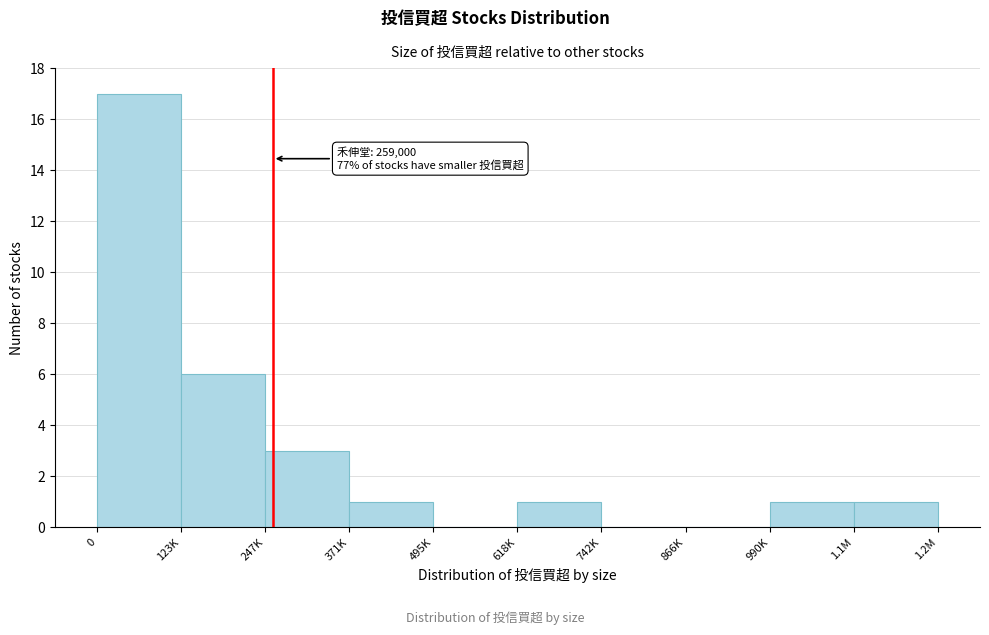

Reading right to left, extract all data points from this chart.

1.1M=1	990K=1	866K=0	742K=0	618K=1	495K=0	371K=1	247K=3	123K=6	0=17